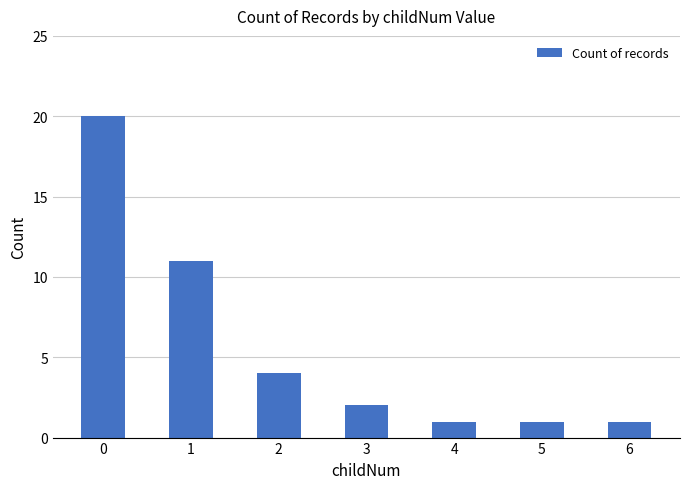

Reading left to right, extract all data points from this chart.

0=20	1=11	2=4	3=2	4=1	5=1	6=1